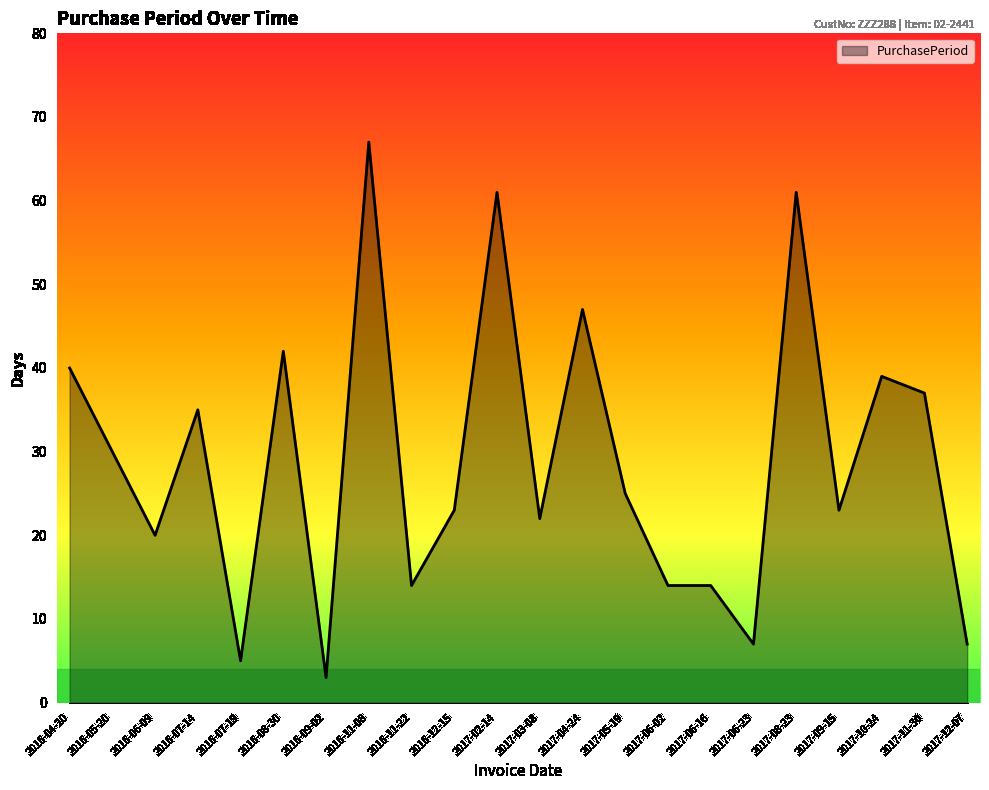

Between 2017-08-23 and 2017-06-02, which is larger?

2017-08-23